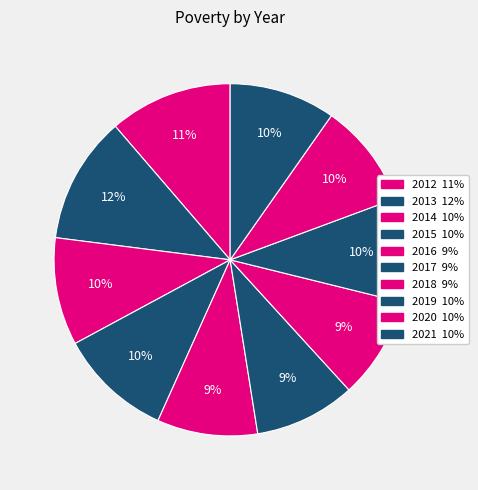

What is the ratio of the value at 2014 to the value at 2015?

0.9